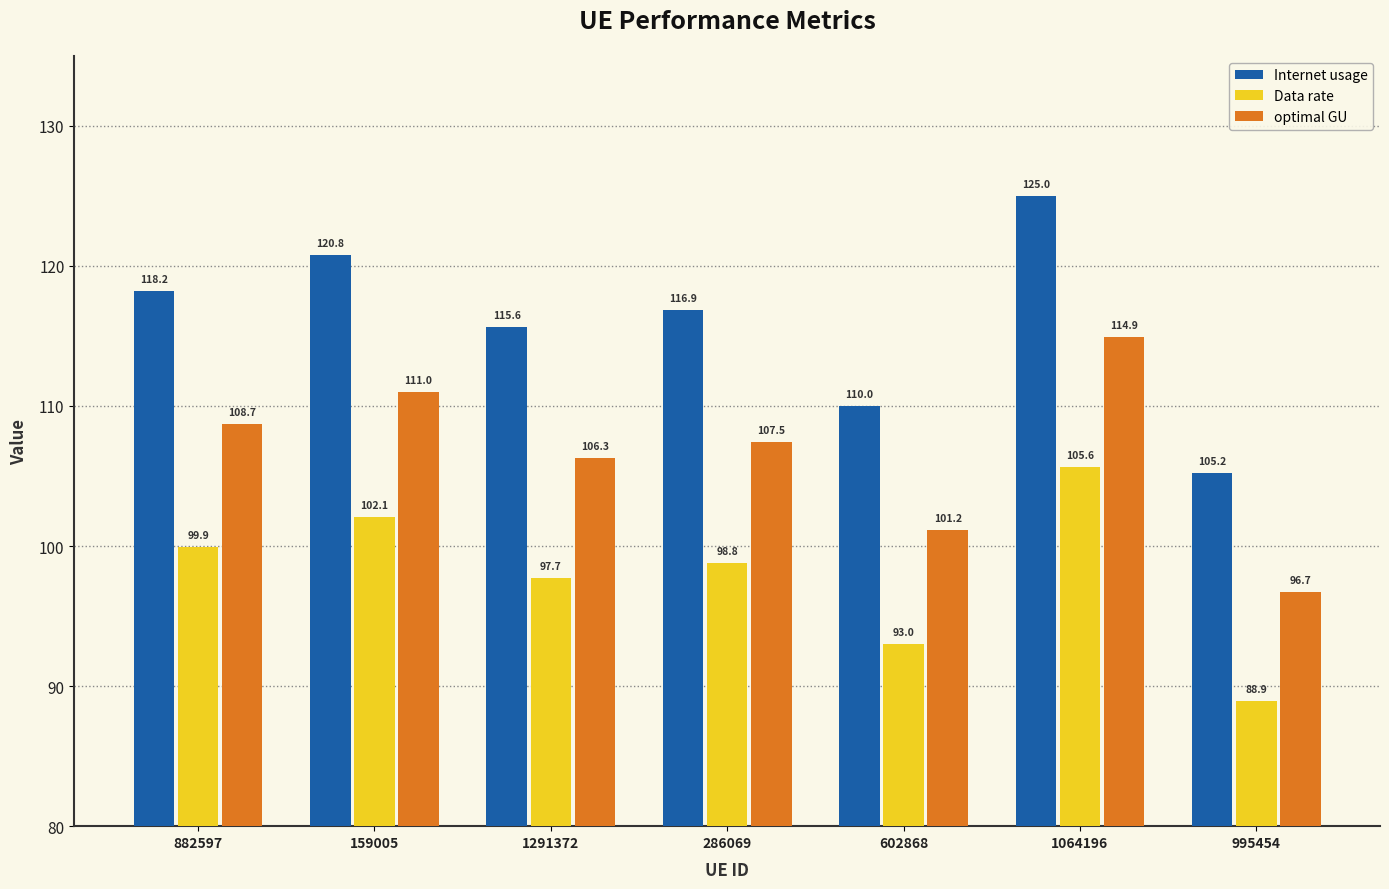

At which label is optimal GU closest to 105?

1291372